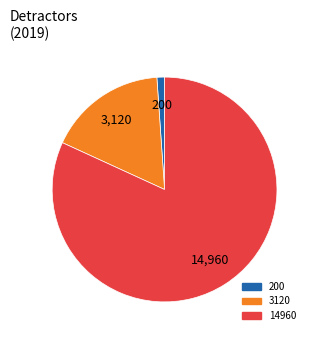

Does any single category account for the majority?

Yes